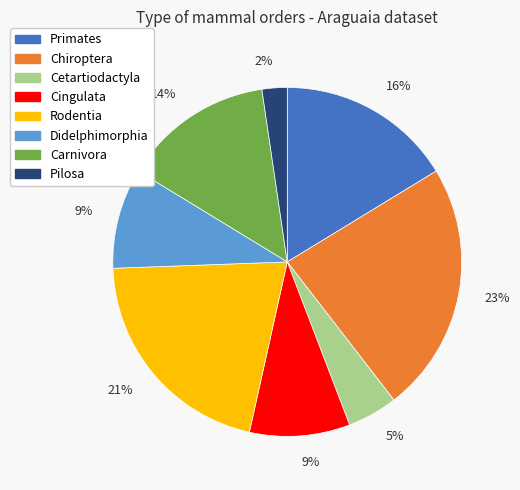

Do Didelphimorphia and Rodentia together represent more than half of the pie?

No